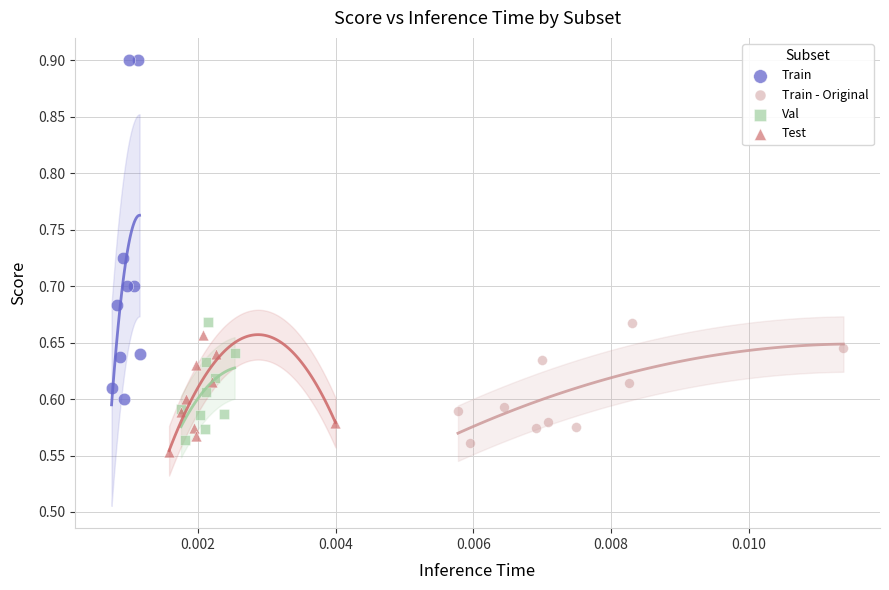

Which series reaches the maximum Y coordinate?

Train